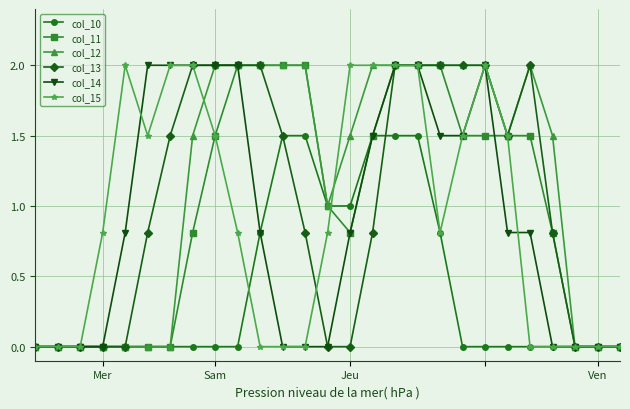

What is the maximum value shown in the chart?

2.0